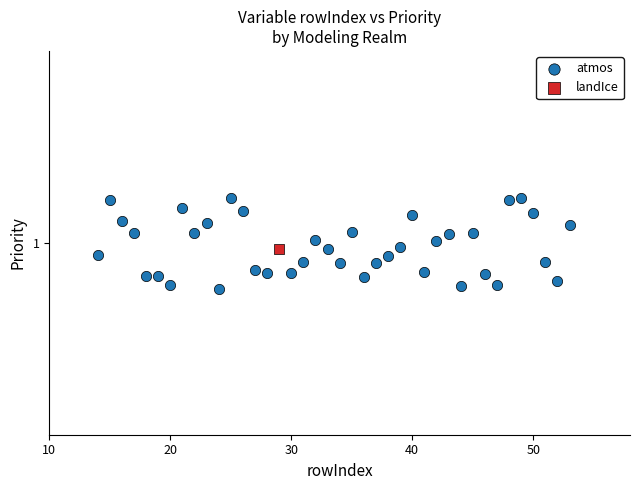

What are all the series names shown in the legend?

atmos, landIce